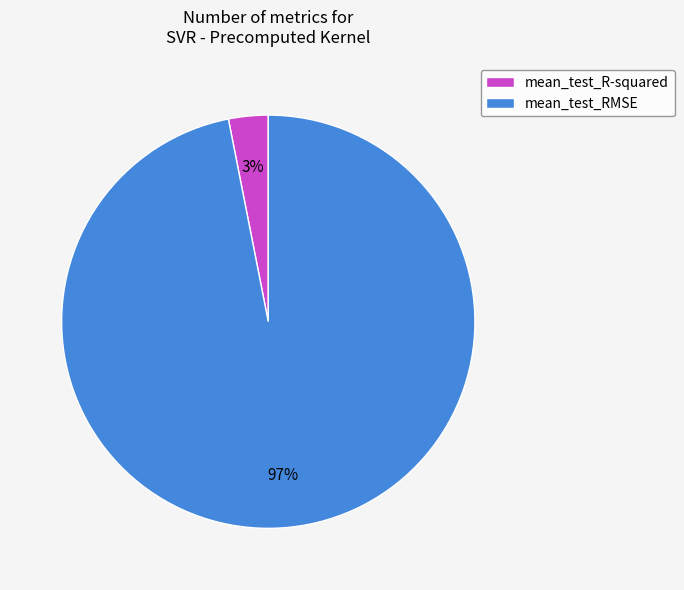

Combined, do mean_test_RMSE and mean_test_R-squared account for over 50%?

Yes